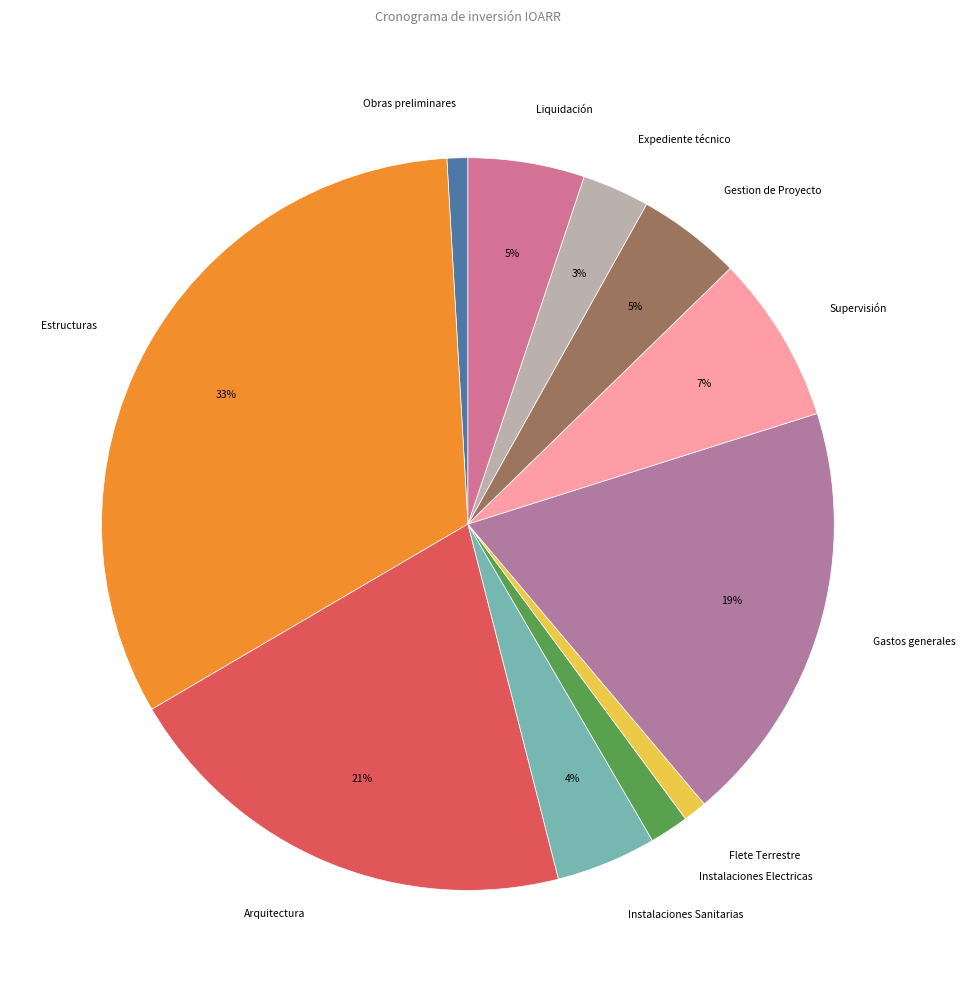

Which slice is the largest?

Estructuras